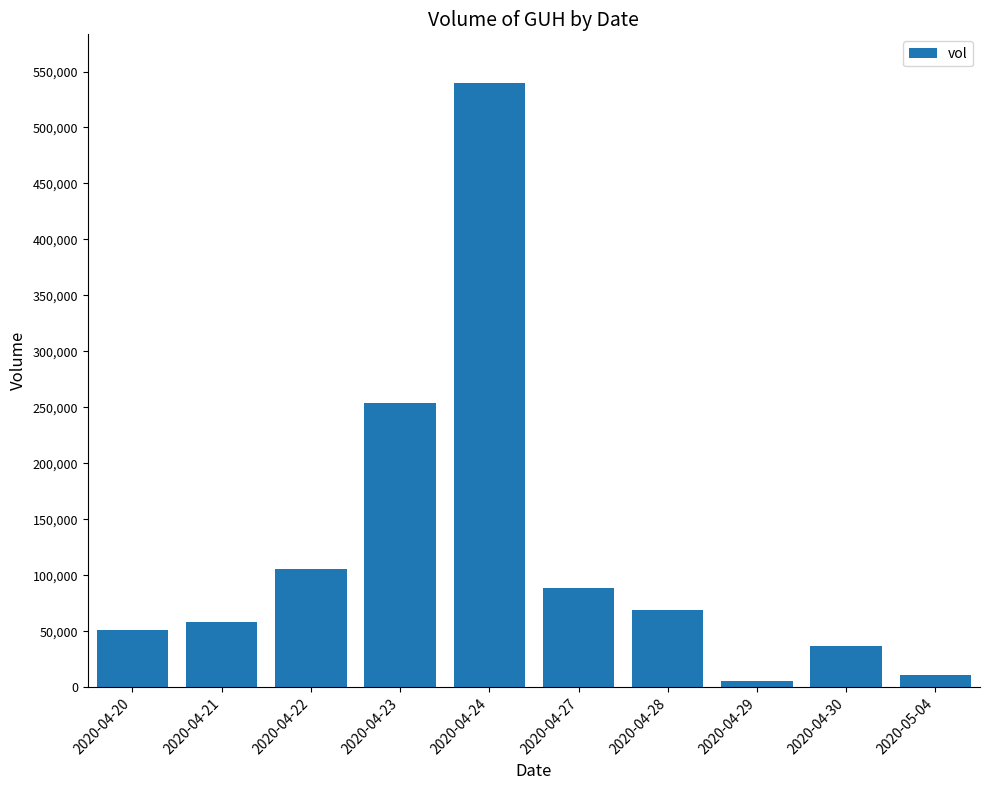

Where does the data first go above 68800?

2020-04-22